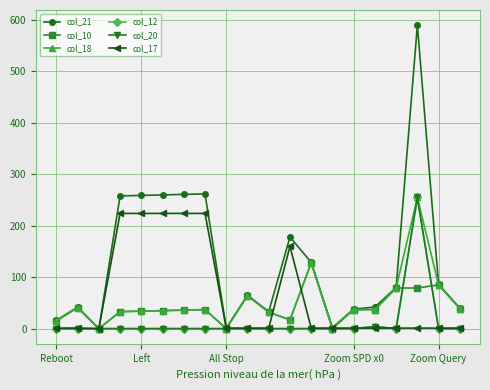

Which series ends up on top after the final intersection of col_18 and col_17?

col_18